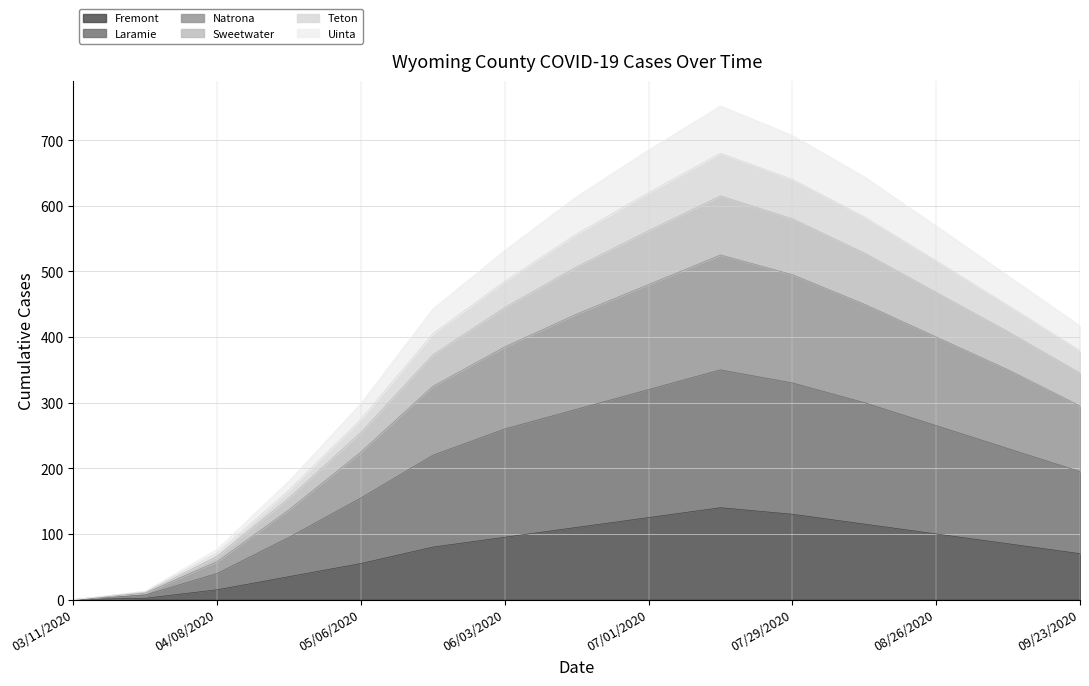

What are all the series names shown in the legend?

Fremont, Laramie, Natrona, Sweetwater, Teton, Uinta